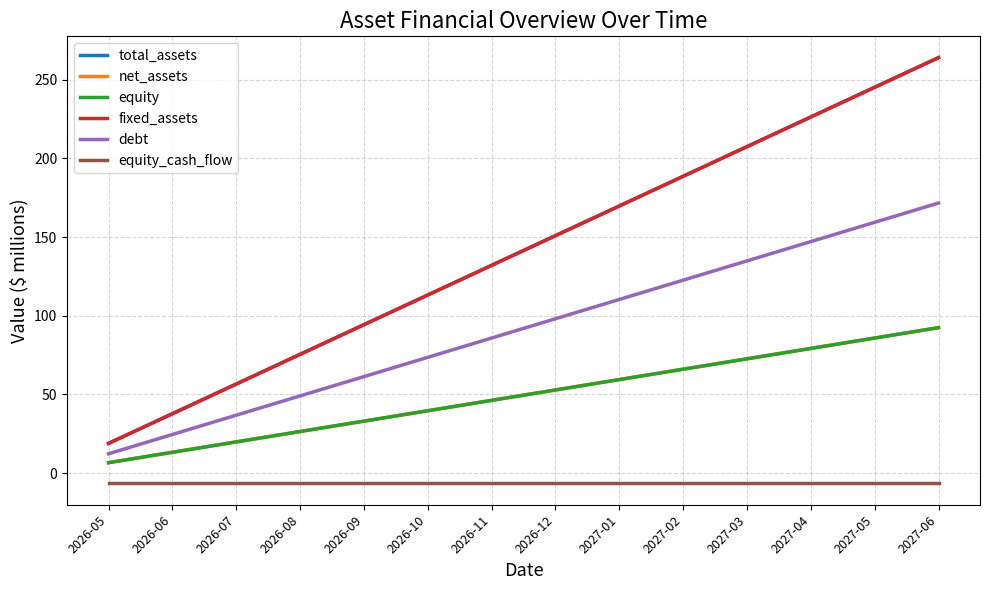

The total_assets series shows 18.9 at 2026-05. True or false?

True